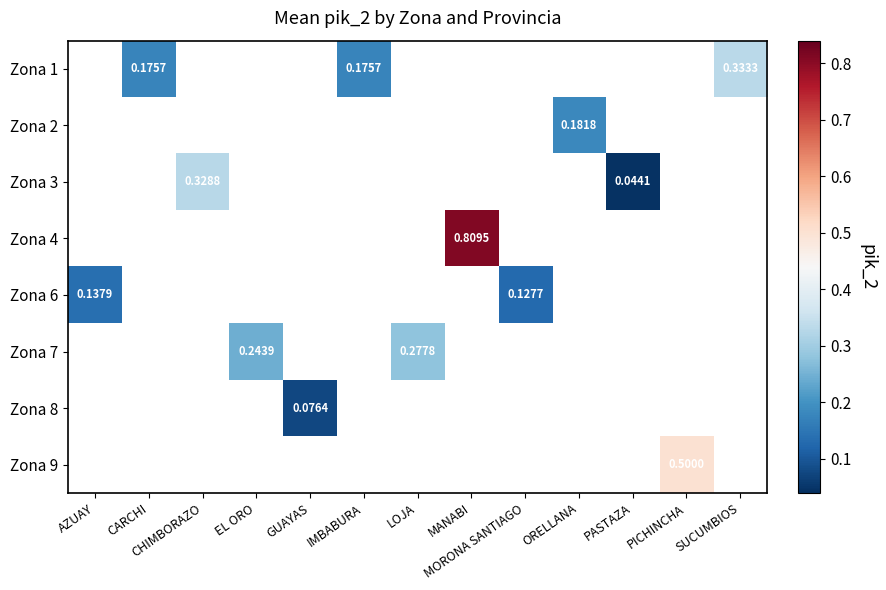

Which category has the highest value across all series?

MANABI